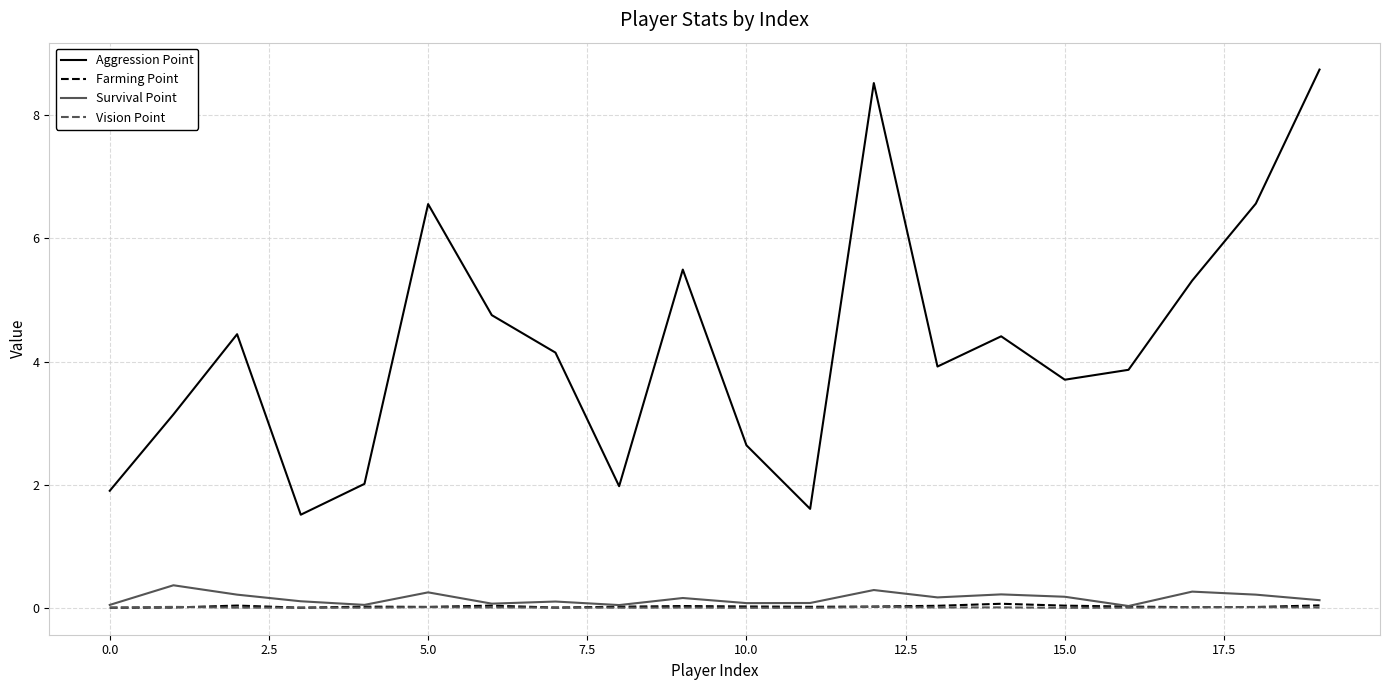

Which series has the largest total across all categories?

Aggression Point